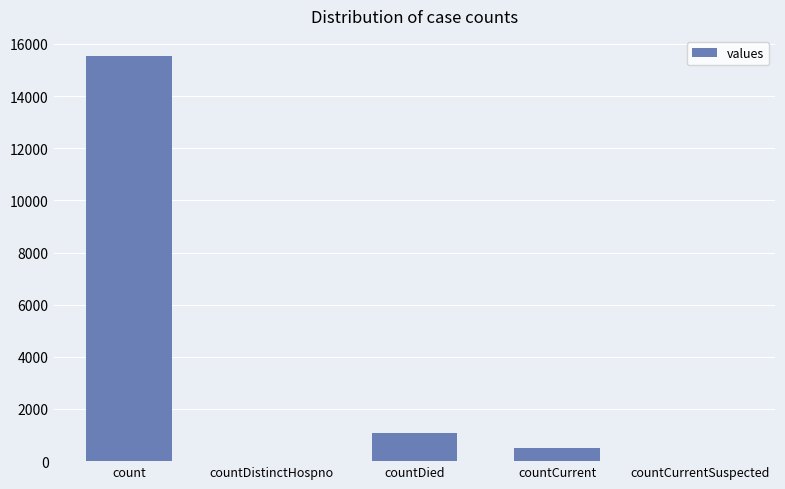

How many data points does each series have?

5